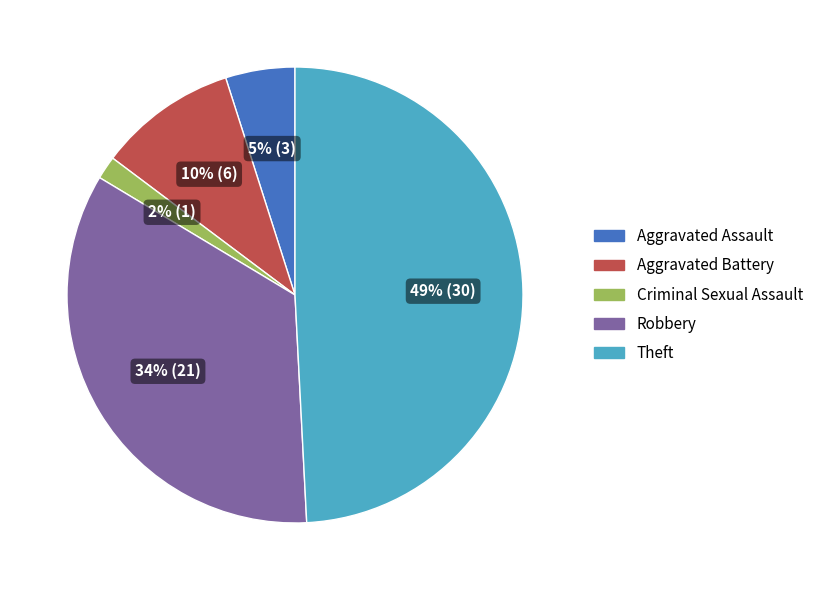

Rank the categories by value from lowest to highest.

Criminal Sexual Assault, Aggravated Assault, Aggravated Battery, Robbery, Theft